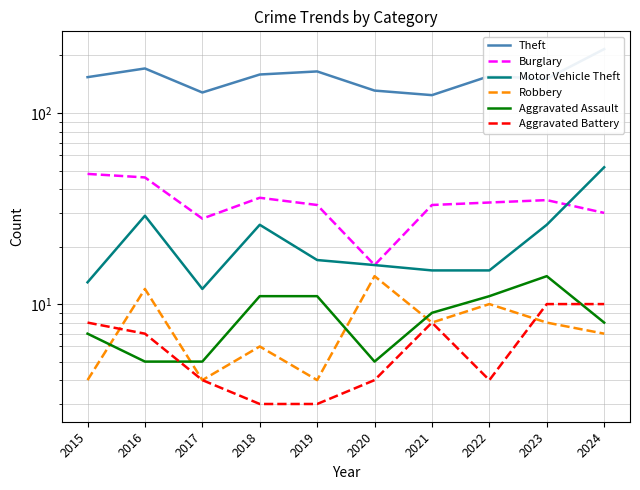

True or false: Burglary and Aggravated Battery intersect in this chart.

False